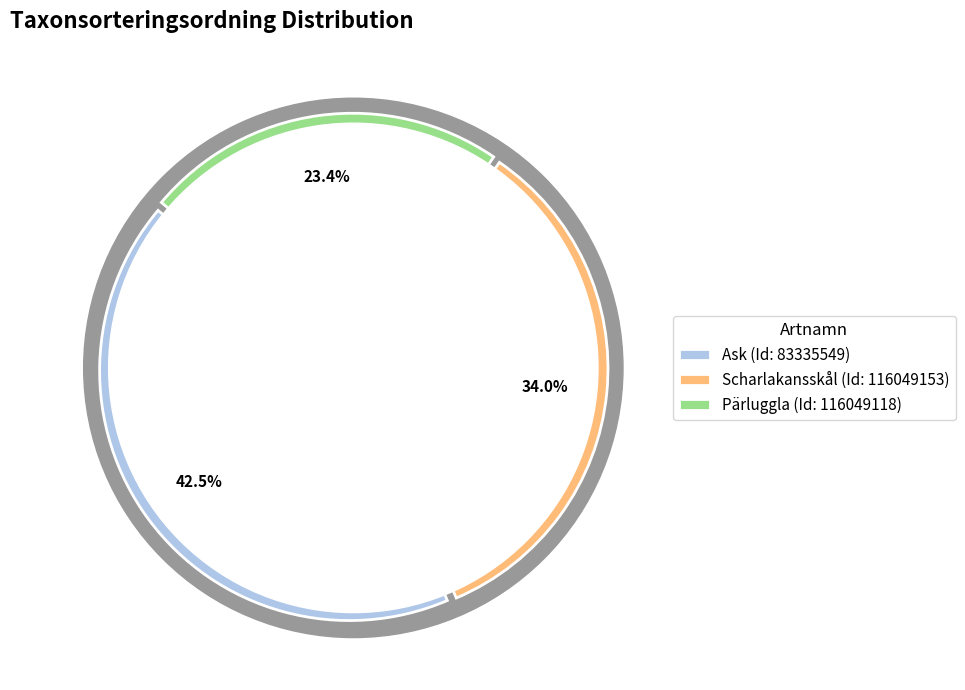

The Scharlakansskål (116049153) slice represents 34% of the pie. True or false?

True